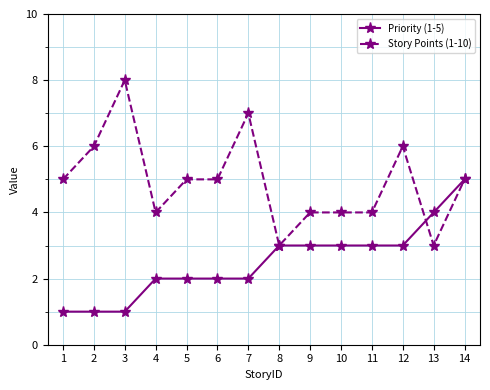

Does the chart display data point markers on the line(s)?

Yes